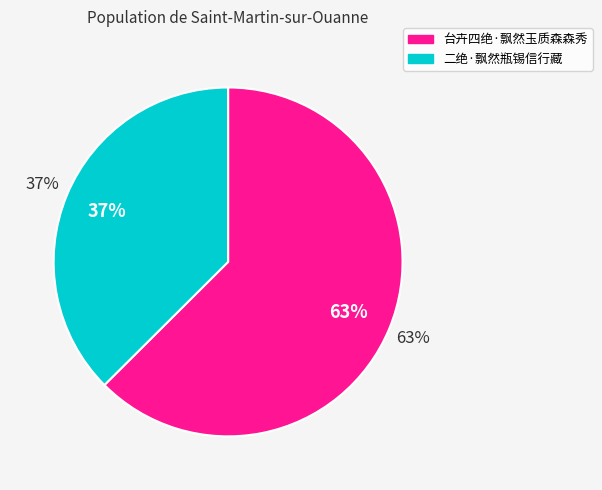

Is the sum of 台卉四绝·飘然玉质森森秀 and 二绝·飘然瓶锡信行藏 greater than half?

Yes